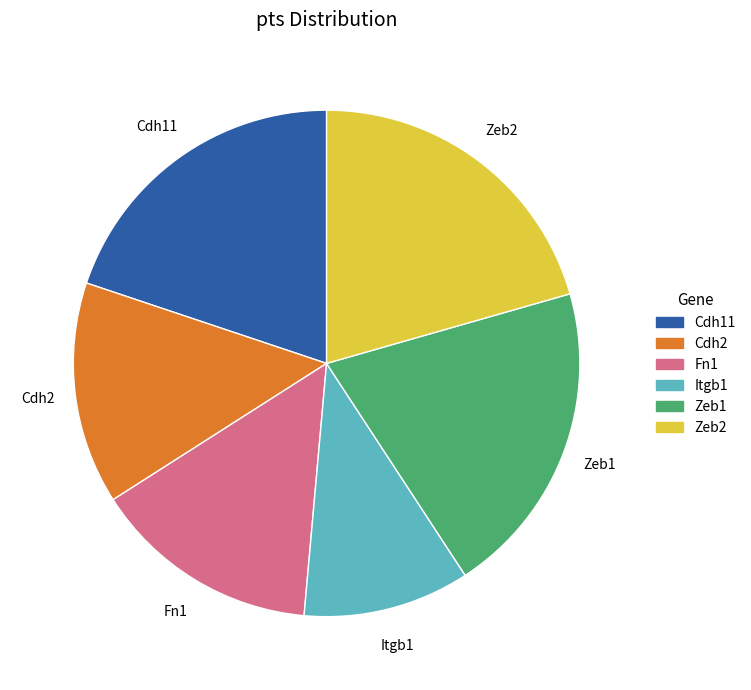

How many slices are in this pie chart?

6